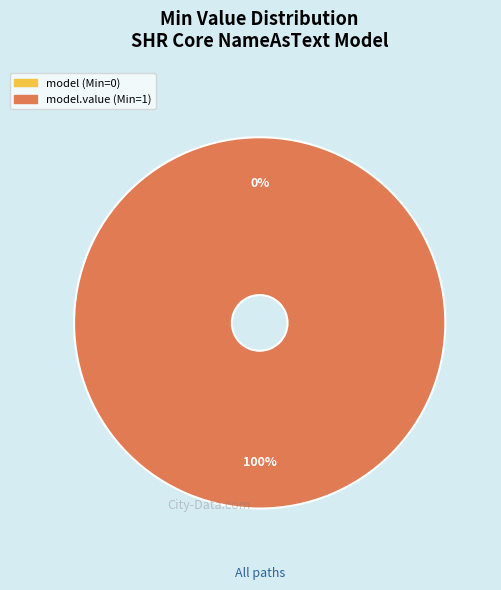

Combined, what portion of the pie is shr-core-NameAsText-model.value and shr-core-NameAsText-model?

100.0%